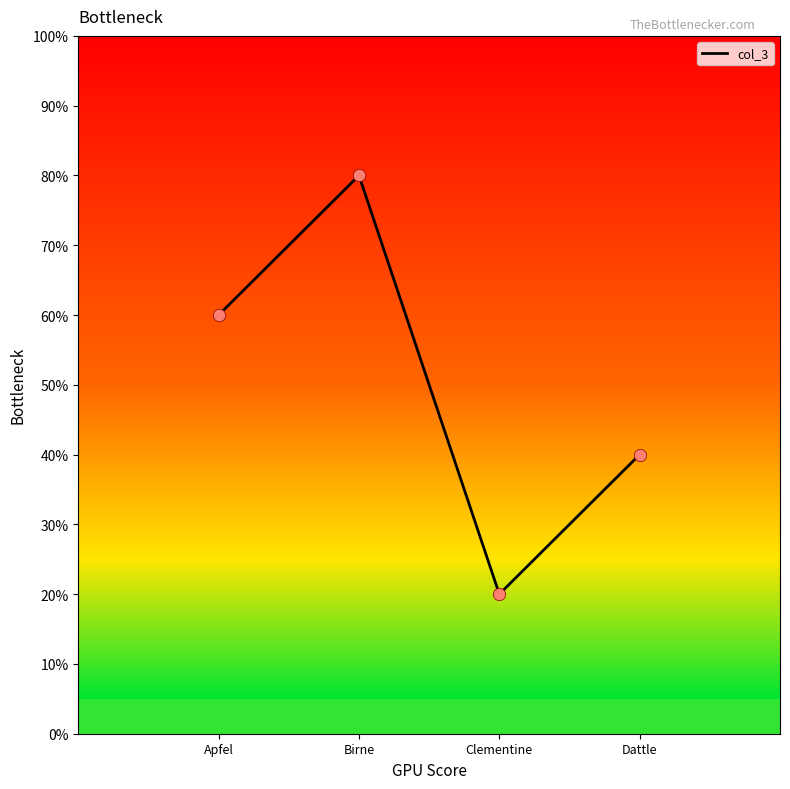

Which has a higher value, Apfel or Dattle?

Apfel